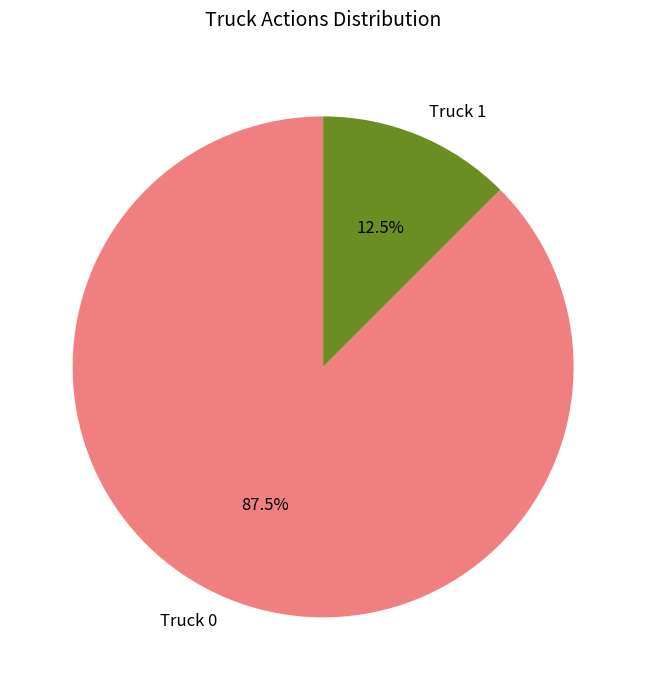

Rank the categories by value from highest to lowest.

Truck 0, Truck 1